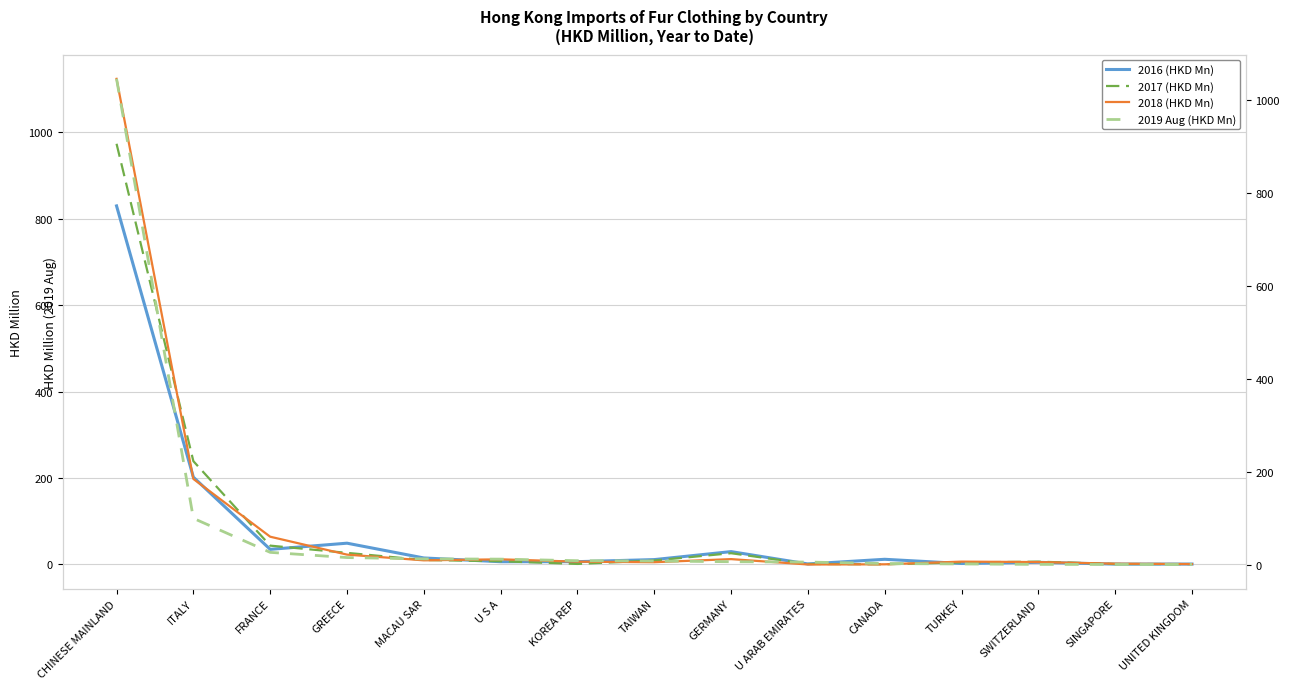

Between which two adjacent categories do 2019 Aug (HKD Mn) and 2017 (HKD Mn) first intersect?

CHINESE MAINLAND and ITALY